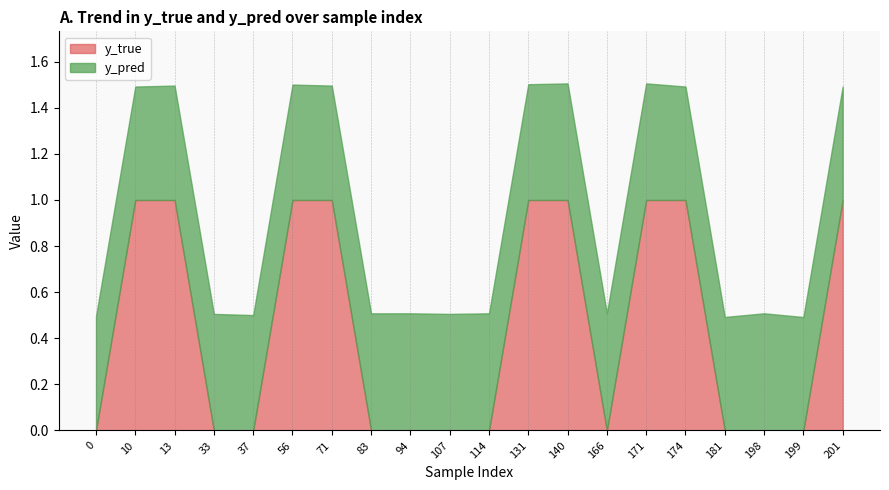

How many data points does each series have?

20